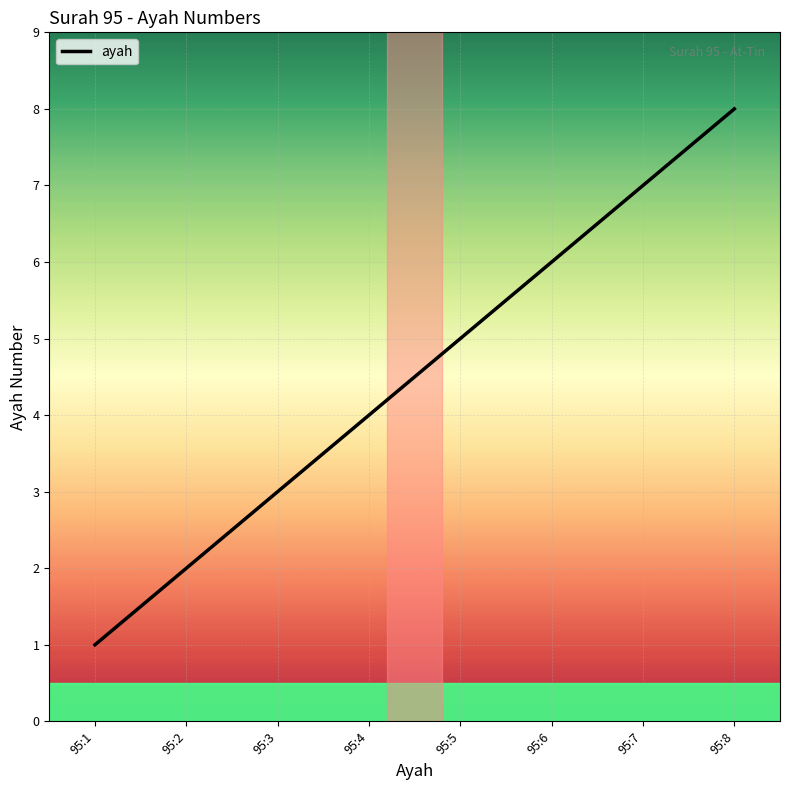

At which label is the value closest to 4?

95:4